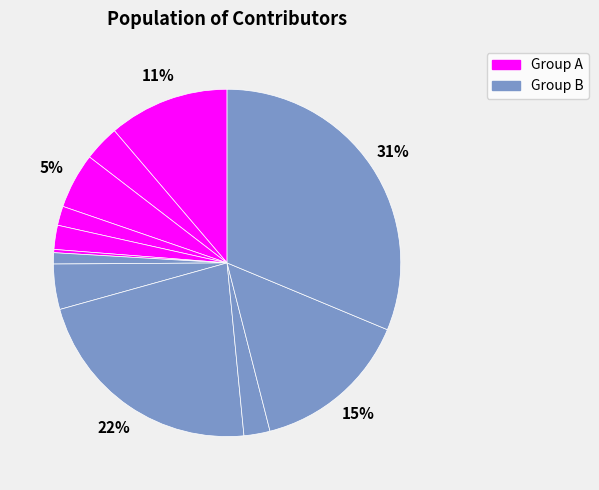

Count the number of slices in the pie.

12